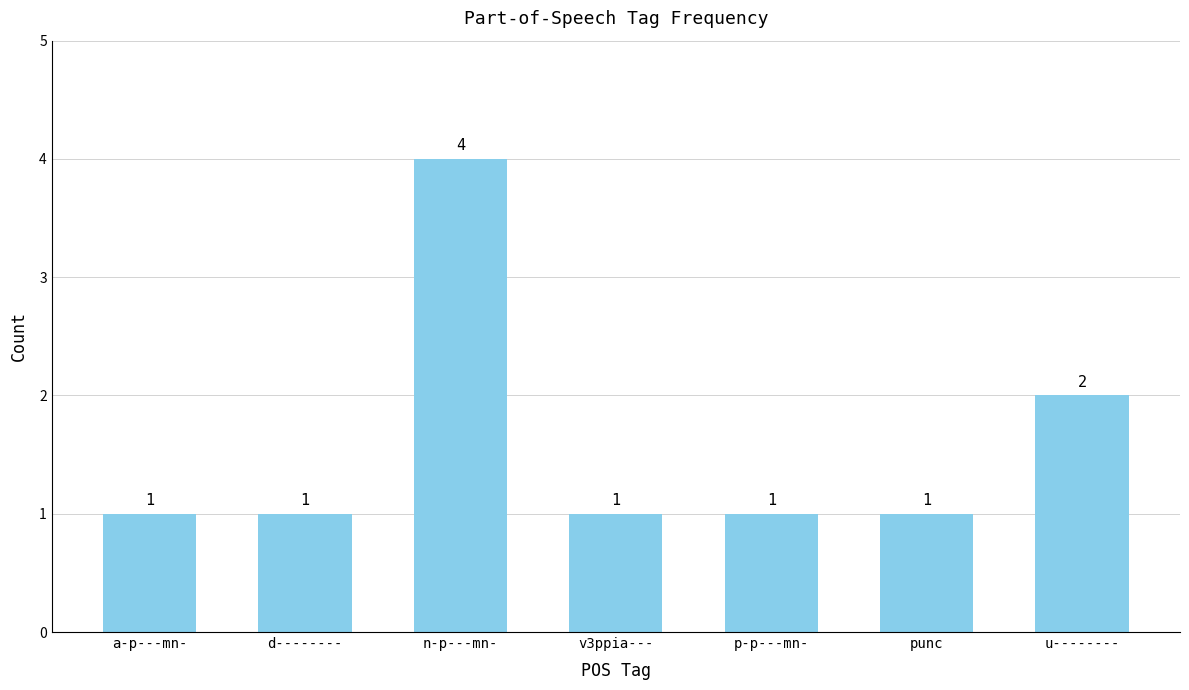

Reading left to right, transcribe all the data shown in this chart.

a-p---mn-=1	d--------=1	n-p---mn-=4	v3ppia---=1	p-p---mn-=1	punc=1	u--------=2